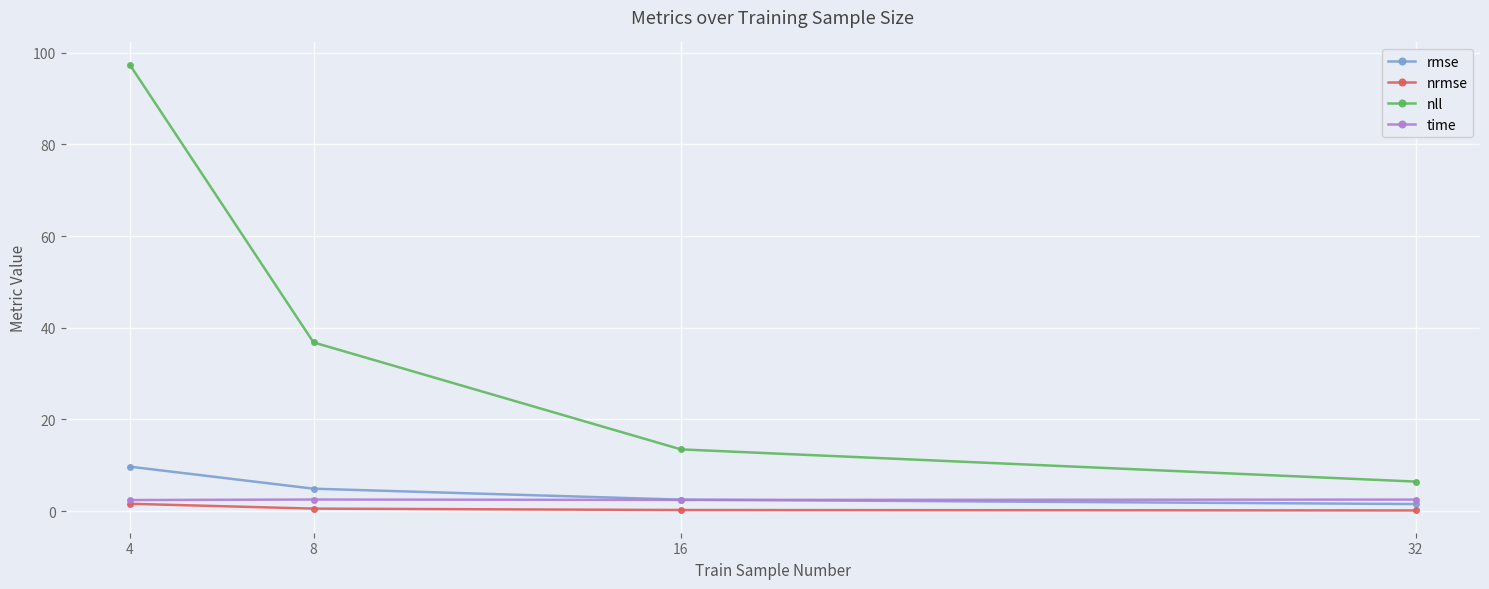

True or false: nll and rmse intersect in this chart.

False